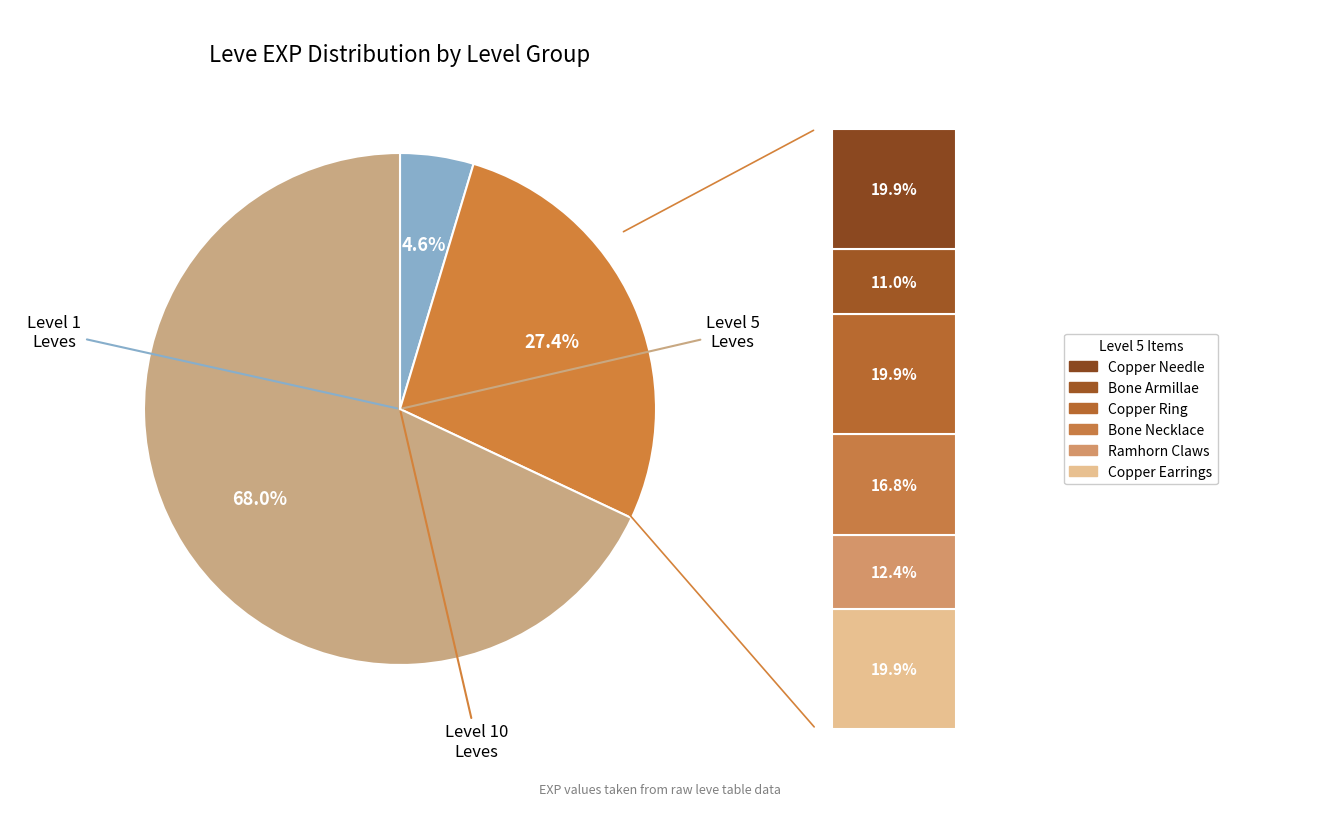

Does any single category account for the majority?

Yes